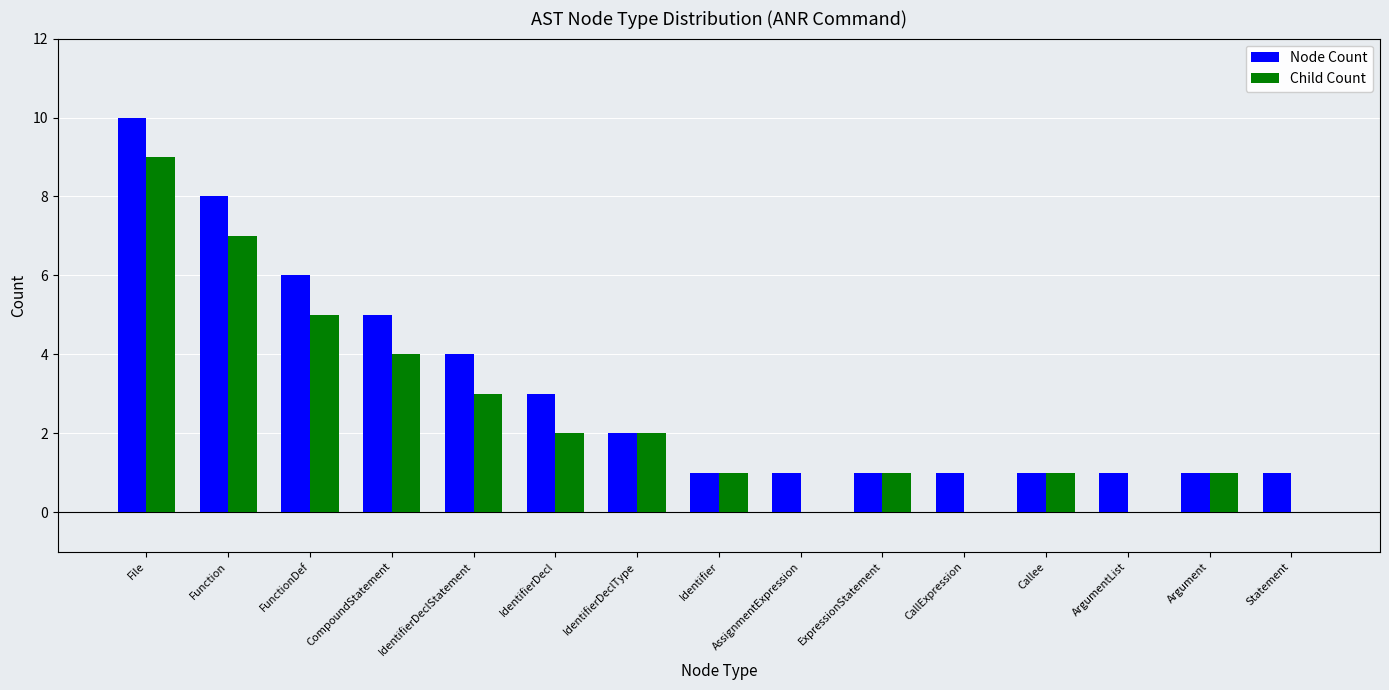

True or false: Node Count has a value of 7 at IdentifierDeclStatement.

False